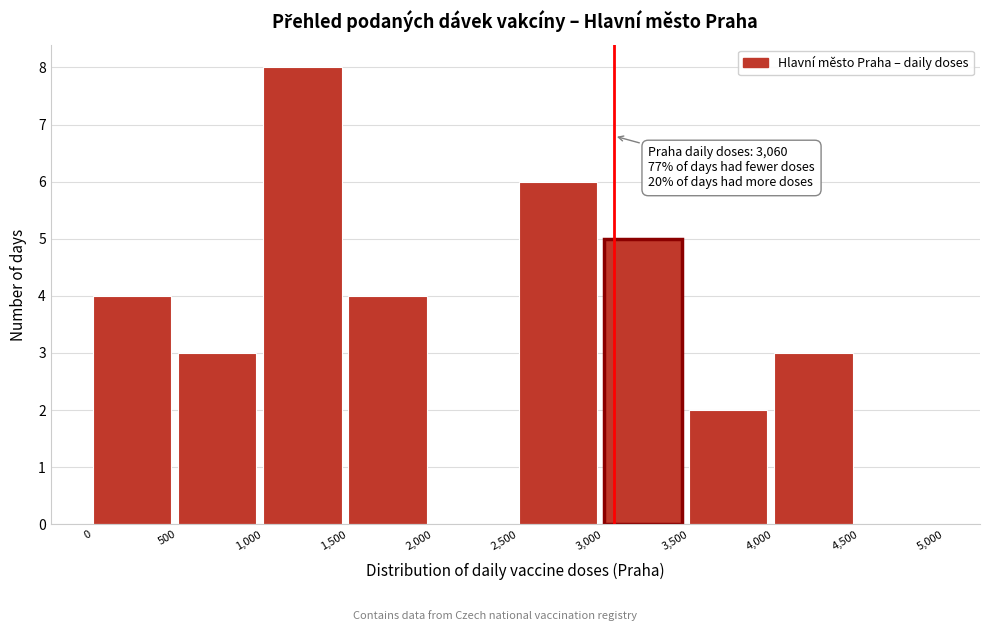

Over which range of the x-axis is the bar tallest?

1,000 to 1,500